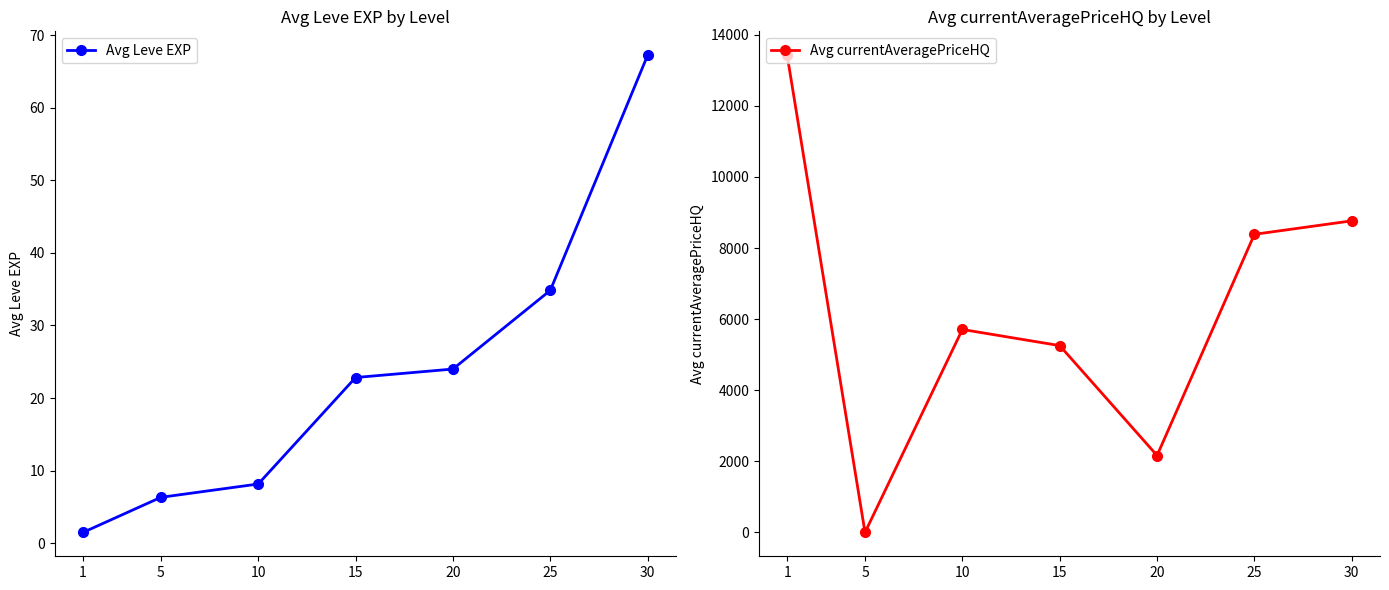

Reading left to right, transcribe all the data shown in this chart.

Avg Leve EXP: 1=1.5	5=6.3	10=8.2	15=22.8	20=24.0	25=34.8	30=67.2
Avg currentAveragePriceHQ: 1=13424.2	5=0.0	10=5709.1	15=5254.8	20=2163.6	25=8385.5	30=8764.8